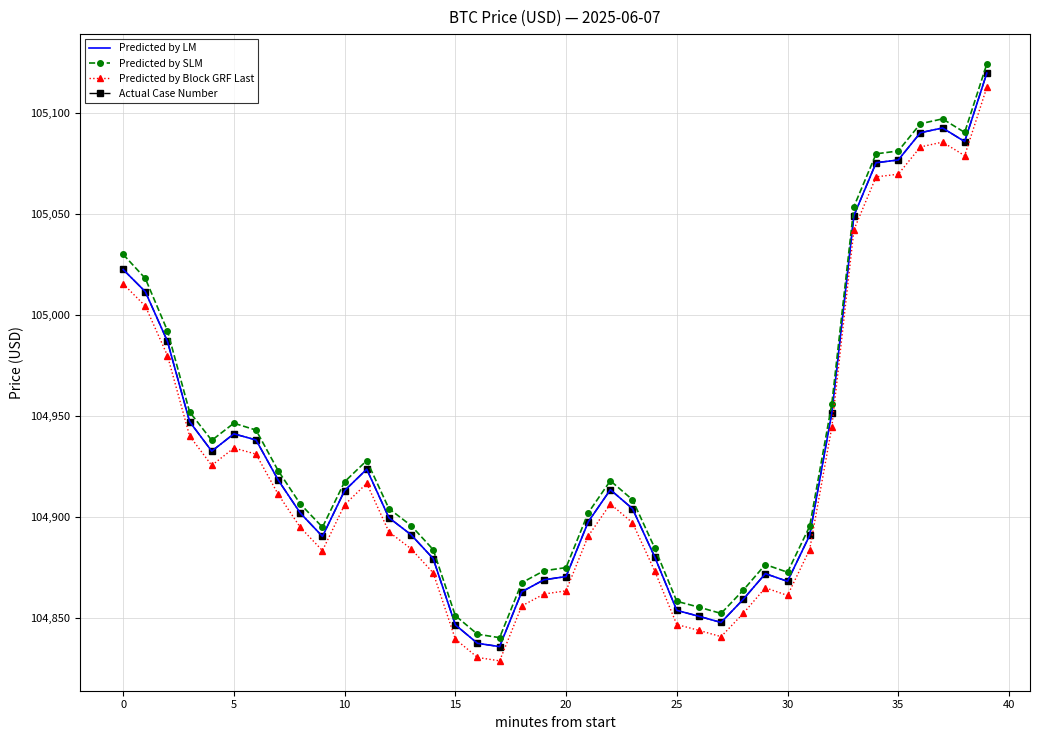

Reading right to left, transcribe all the data shown in this chart.

Predicted by LM: 105119.9	105086.0	105092.7	105090.3	105076.8	105075.5	105049.3	104951.5	104890.9	104868.2	104872.0	104859.3	104847.8	104850.9	104853.8	104880.4	104904.2	104913.6	104897.6	104870.6	104869.0	104863.0	104835.9	104837.5	104846.6	104879.4	104891.3	104899.7	104923.7	104913.1	104890.4	104902.0	104918.4	104938.2	104941.2	104932.6	104947.3	104987.1	105011.6	105022.6
Predicted by SLM: 105124.4	105090.5	105097.2	105094.8	105081.3	105079.9	105053.8	104956.0	104895.4	104872.7	104876.5	104863.8	104852.3	104855.4	104858.3	104884.8	104908.6	104918.0	104902.1	104875.0	104873.4	104867.5	104840.3	104842.0	104851.2	104883.9	104895.8	104904.2	104928.0	104917.5	104895.0	104906.5	104923.0	104943.1	104946.5	104938.0	104952.1	104992.3	105018.2	105030.1
Predicted by Block GRF Last: 105112.8	105079.0	105085.7	105083.3	105069.8	105068.5	105042.3	104944.5	104883.9	104861.2	104865.0	104852.3	104840.8	104843.9	104846.8	104873.4	104897.2	104906.5	104890.6	104863.5	104861.9	104856.0	104828.8	104830.5	104839.6	104872.4	104884.3	104892.7	104916.7	104906.1	104883.4	104894.9	104911.3	104931.2	104934.2	104925.6	104940.2	104980.0	105004.5	105015.5
Actual Case Number: 105119.9	105086.0	105092.7	105090.3	105076.8	105075.5	105049.3	104951.5	104890.9	104868.2	104872.0	104859.3	104847.8	104850.9	104853.8	104880.4	104904.2	104913.6	104897.6	104870.6	104869.0	104863.0	104835.9	104837.5	104846.6	104879.4	104891.3	104899.7	104923.7	104913.1	104890.4	104902.0	104918.4	104938.2	104941.2	104932.6	104947.3	104987.1	105011.6	105022.6